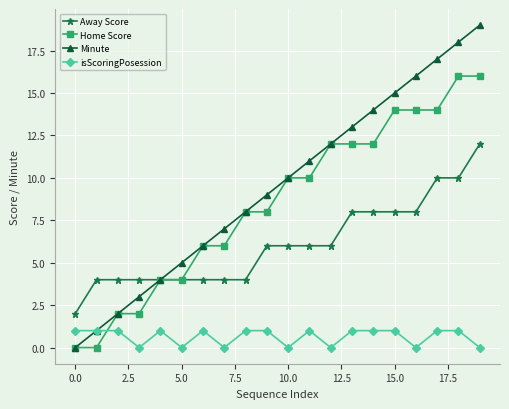

Which series has the widest spread of values?

Minute